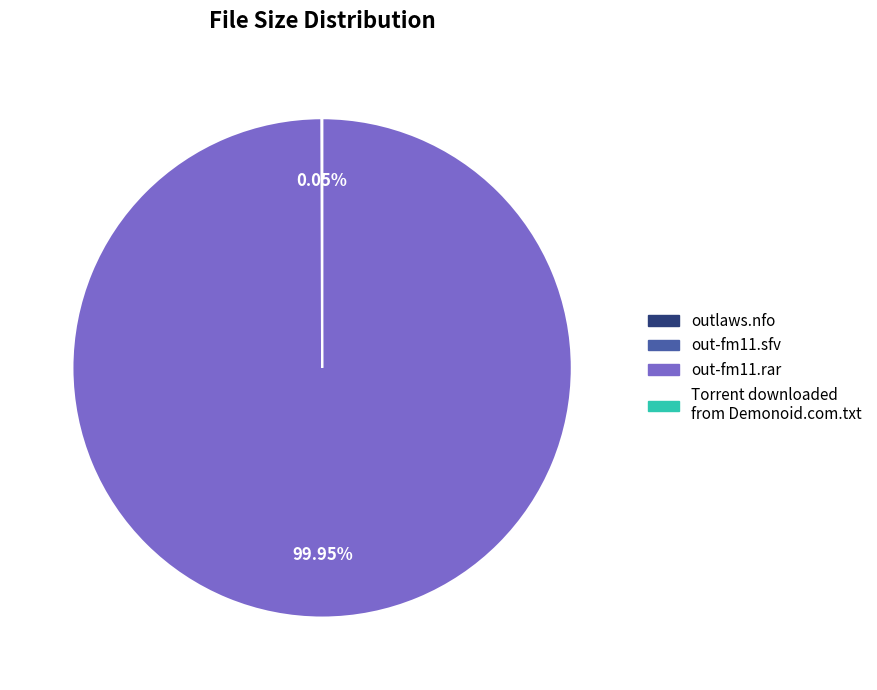

What is the majority slice?

out-fm11.rar